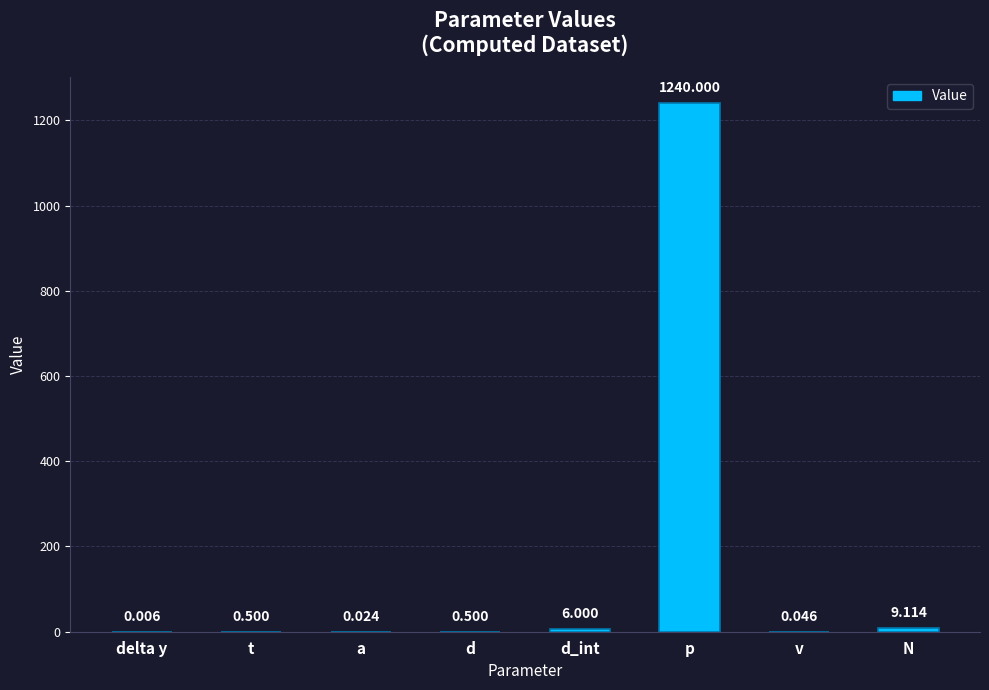

What is the maximum value shown in the chart?

1240.0